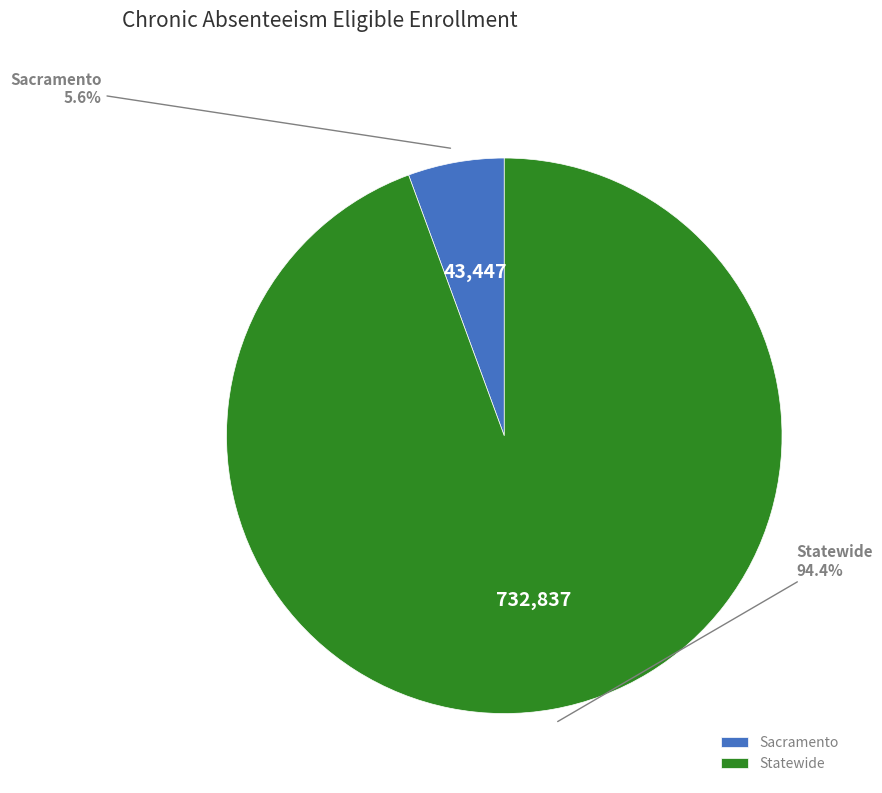

What percentage do Sacramento and Statewide together represent?

100.0%